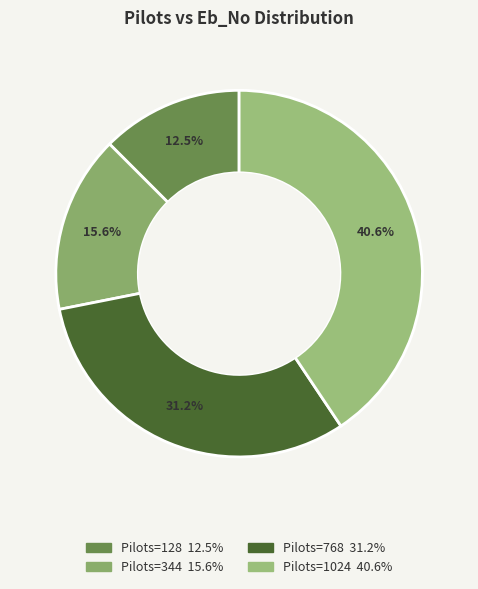

Rank the categories by value from lowest to highest.

128, 344, 768, 1024